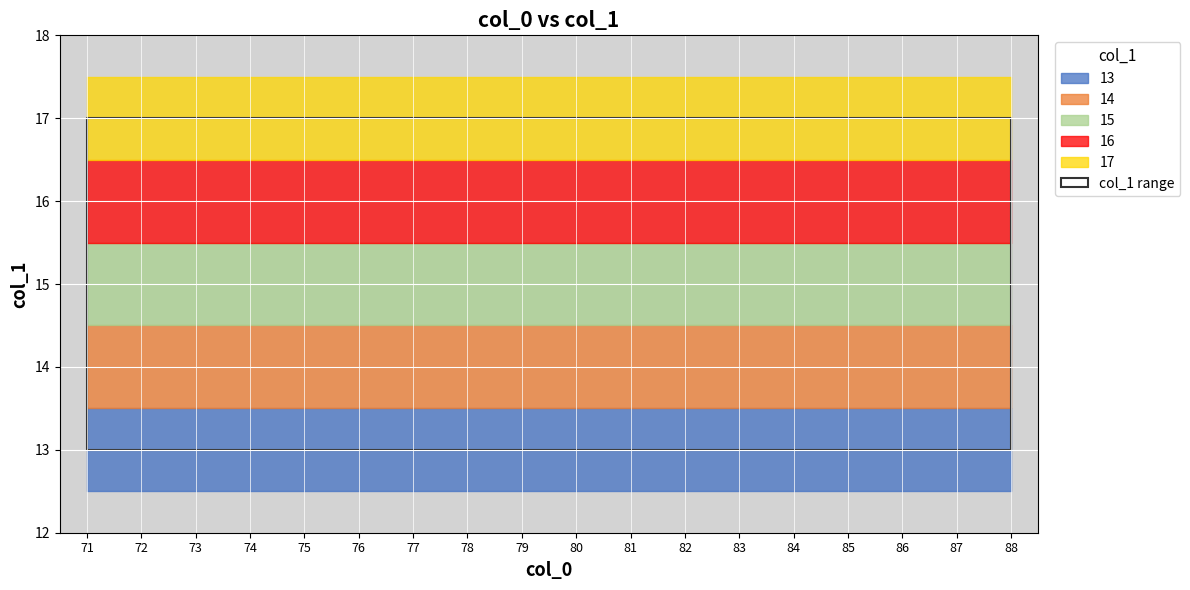

The value at 72 is 17. True or false?

True